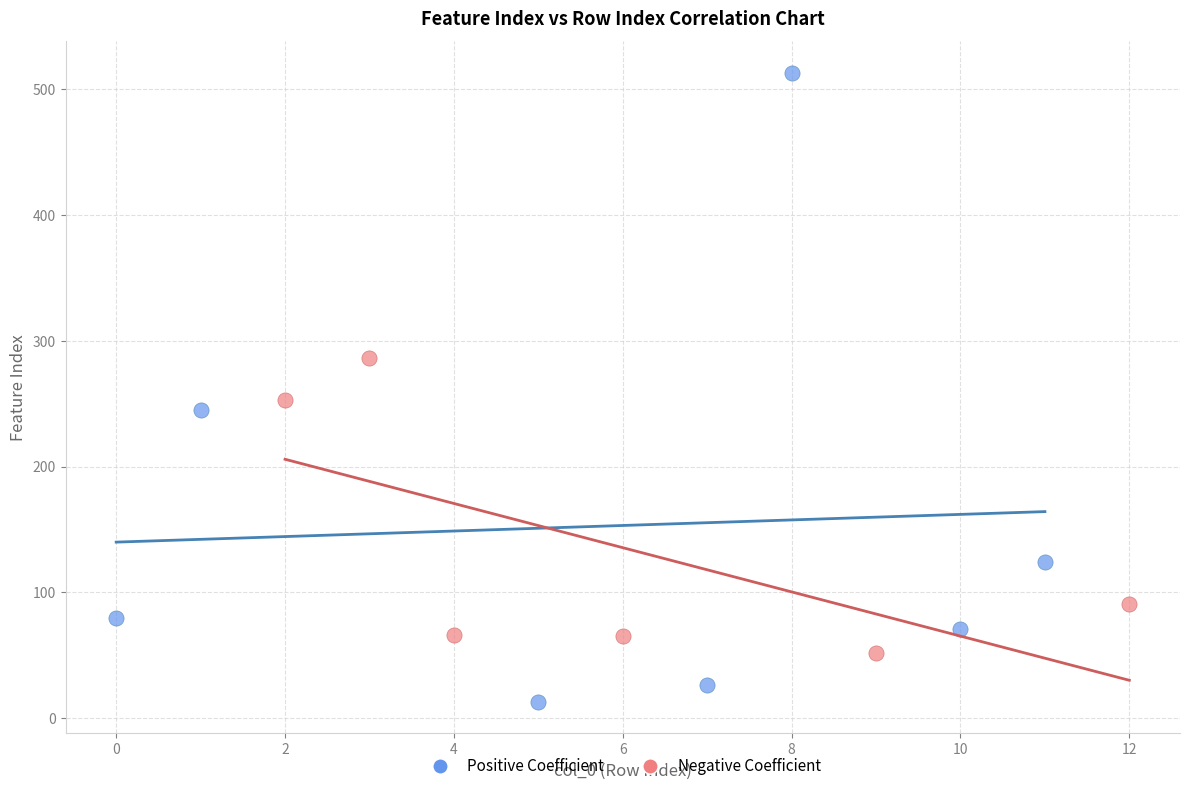

Which series has the largest Y range (max minus min)?

Positive Coefficient